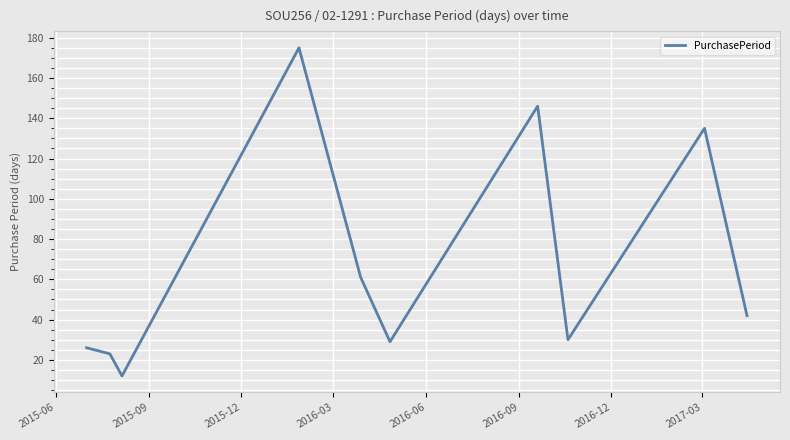

How many interior local peaks (higher than both neighbors) does the data have?

3